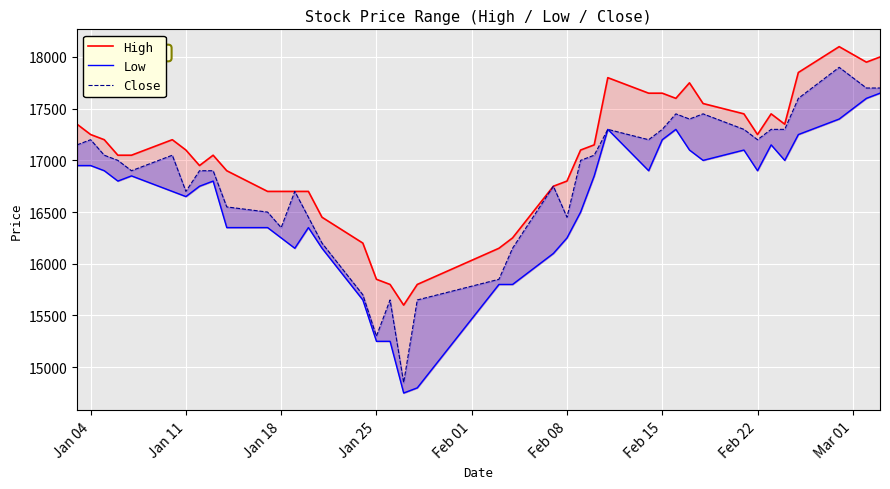

In Close, how many points are higher than both neighbors (excluding endpoints)?

9